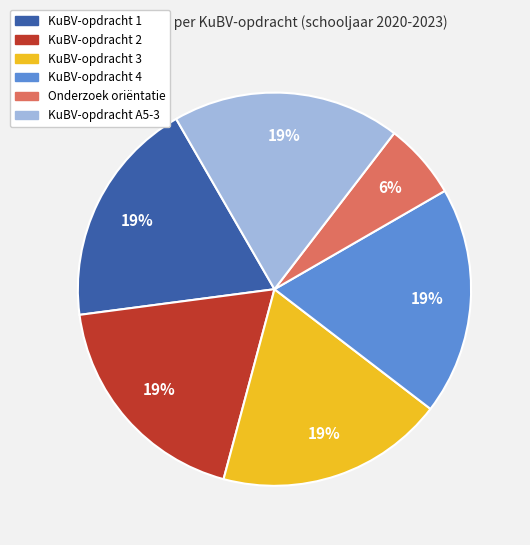

Is it true that KuBV-opdracht 4 is 19% of the pie?

True